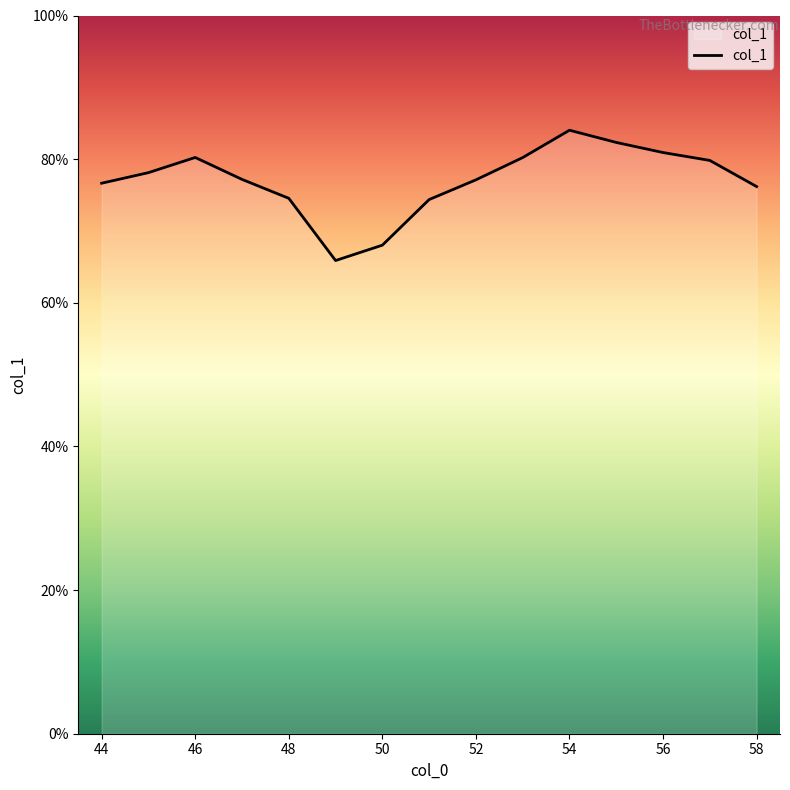

What is the greatest value displayed?

84.0